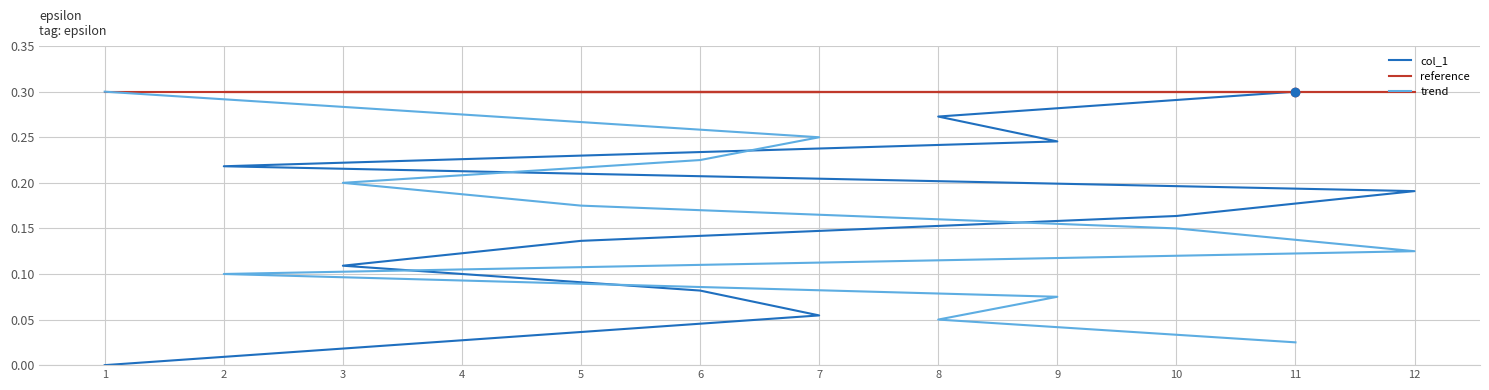

Does the chart display data point markers on the line(s)?

No